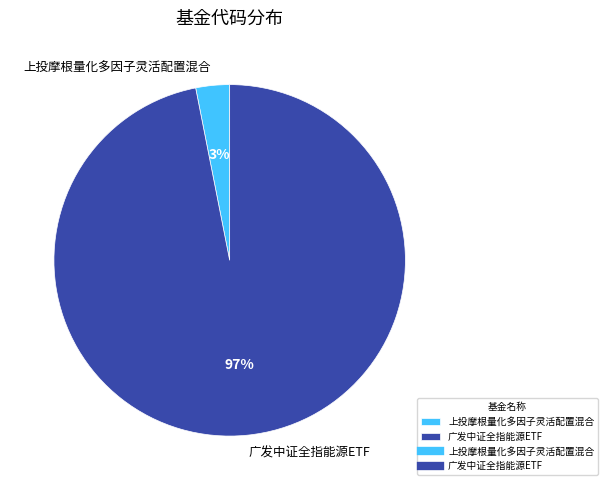

Is the sum of 上投摩根量化多因子灵活配置混合 and 广发中证全指能源ETF greater than half?

Yes